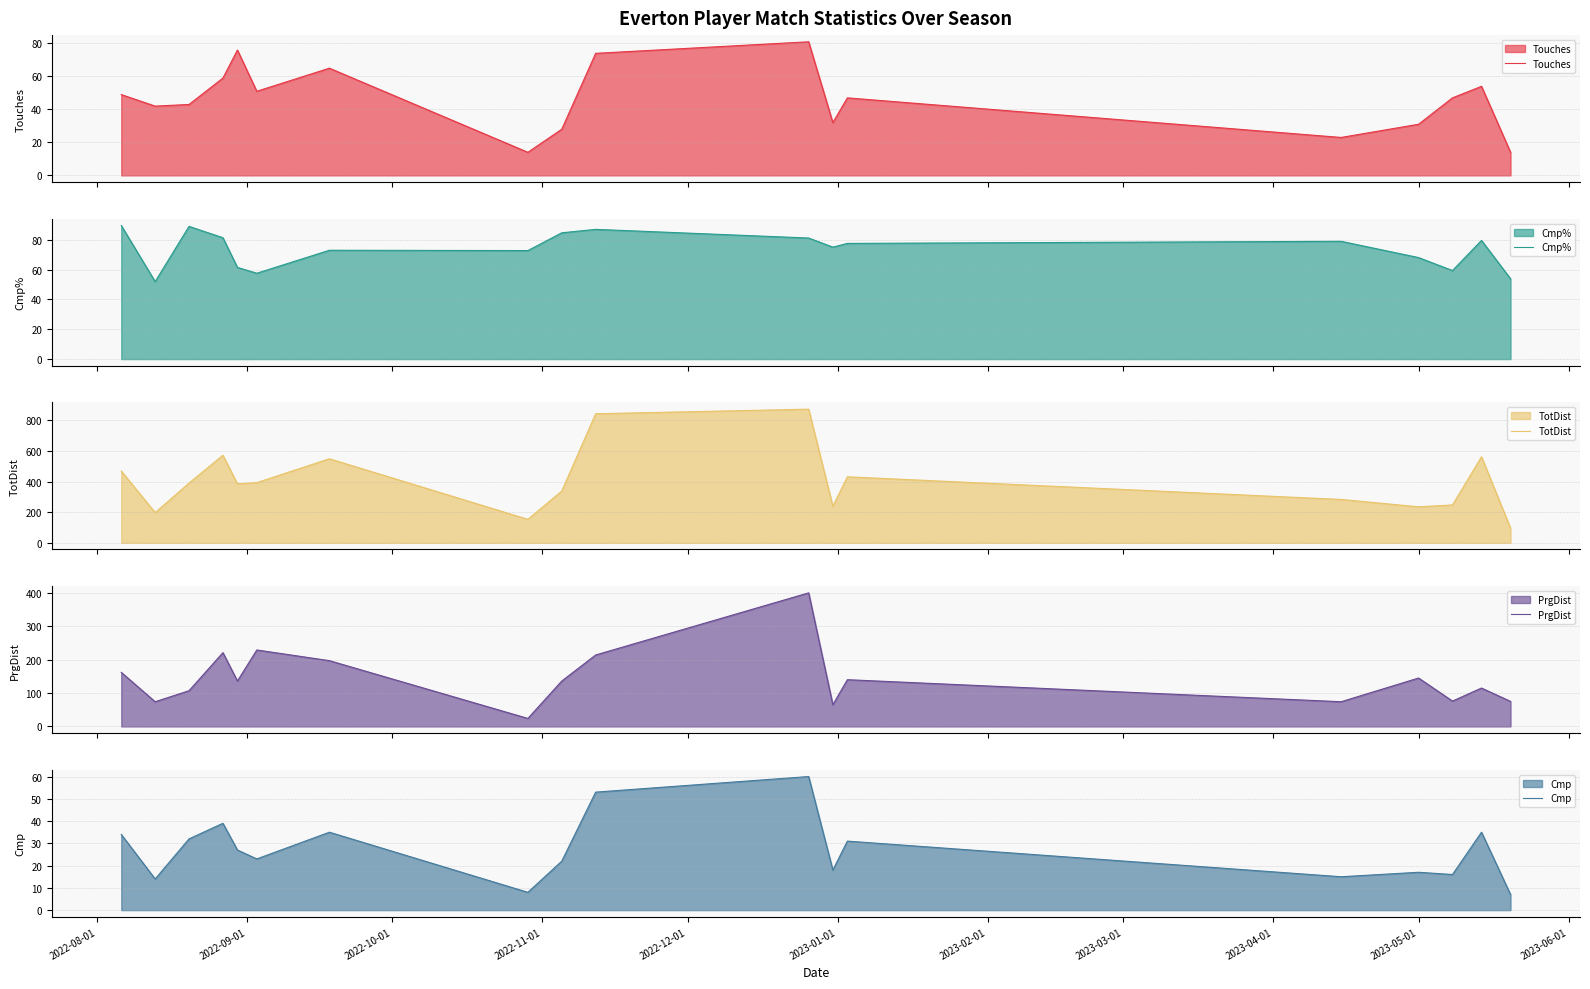

What is the lowest value of the Cmp series?

7